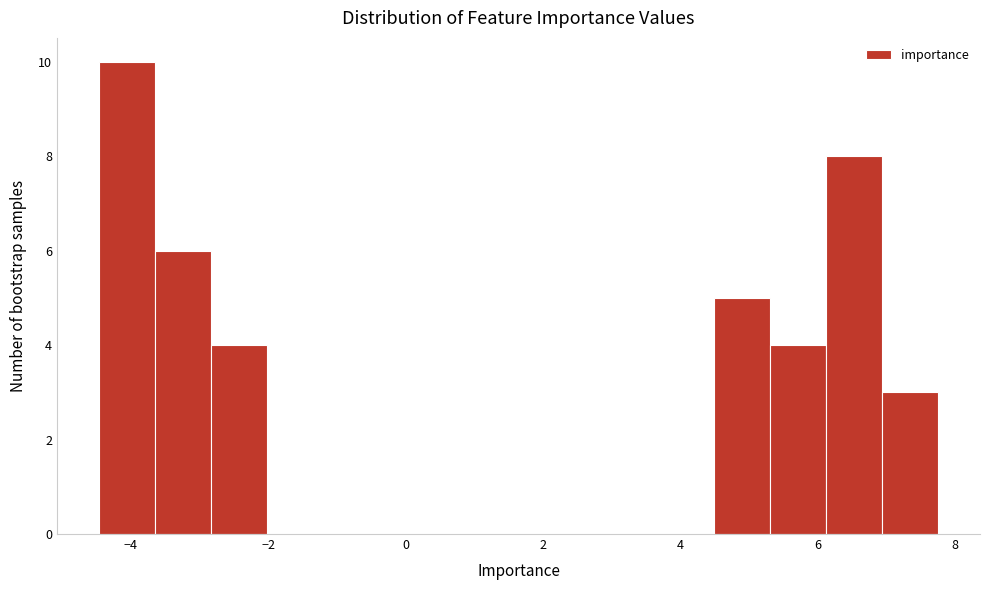

Reading left to right, list every bar in this chart as the range it spans on the x-axis followed by its height. Neither the bar edges nor the heights are printed on the chart, so give them approximately, as read against the axes.

-4.4 to -3.6: 10
-3.6 to -2.8: 6
-2.8 to -2.0: 4
-2.0 to -1.2: 0
-1.2 to -0.4: 0
-0.4 to 0.4: 0
0.4 to 1.2: 0
1.2 to 2.0: 0
2.0 to 2.8: 0
2.8 to 3.6: 0
3.6 to 4.4: 0
4.4 to 5.4: 5
5.4 to 6.2: 4
6.2 to 7.0: 8
7.0 to 7.8: 3